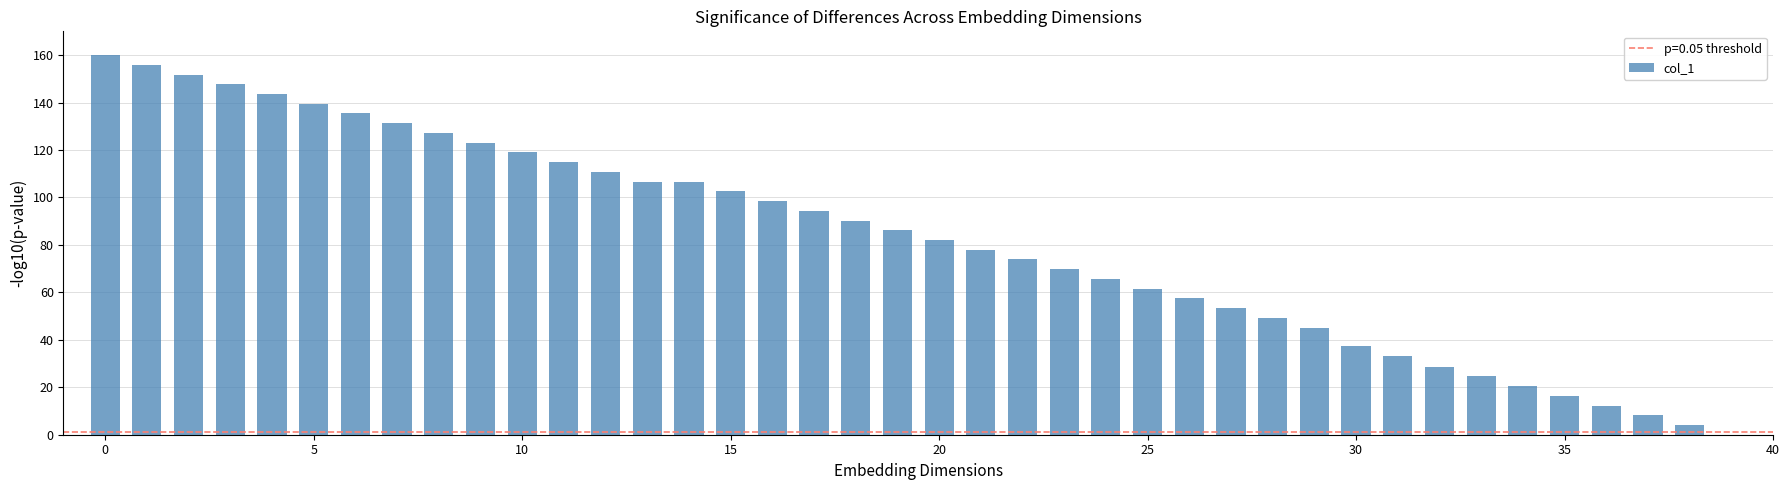

What is the greatest value displayed?

160.0